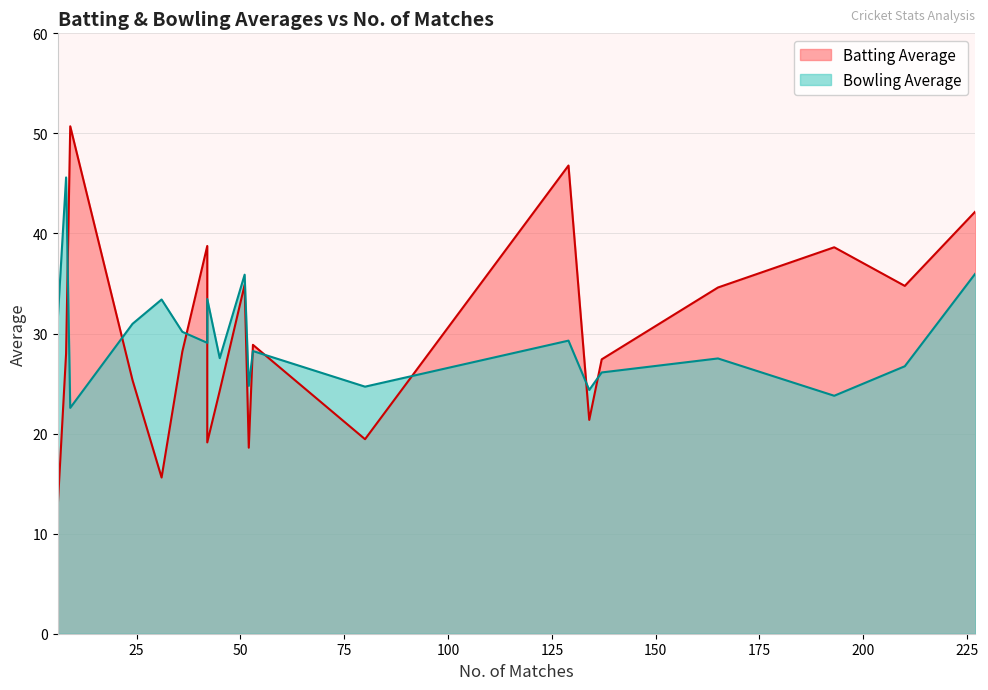

What is the average value of the Bowling Average series?

29.6